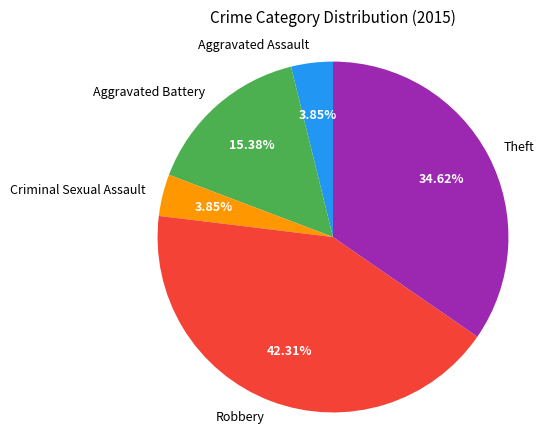

Is it true that Criminal Sexual Assault is 4% of the pie?

True